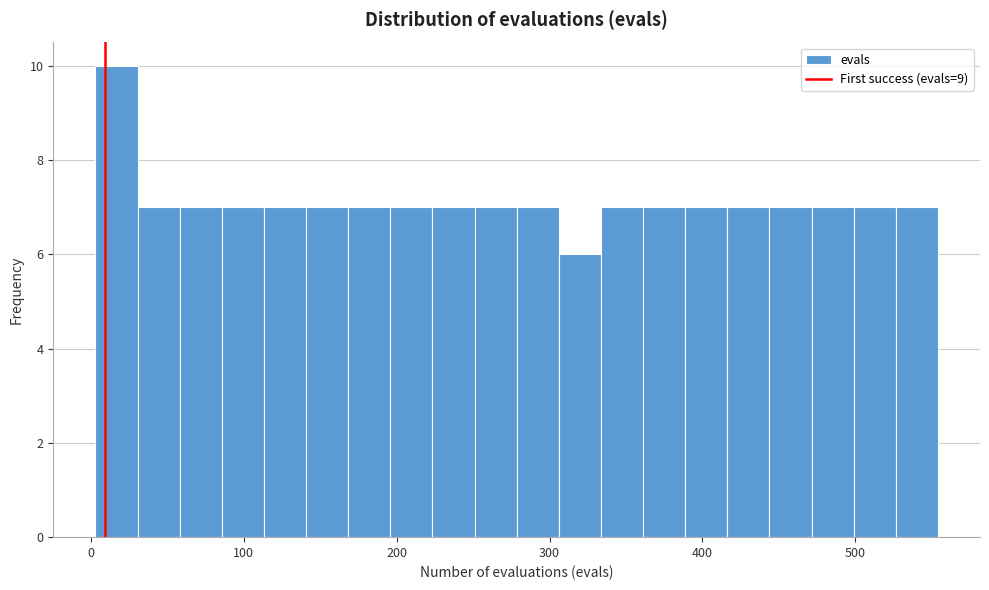

Around what value on the x-axis is the tallest bar? Give the approximate position of its centre, as read against the axis.

20